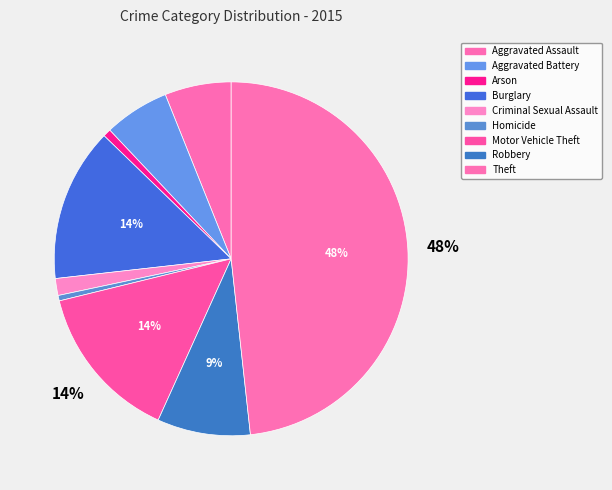

Count the number of slices in the pie.

9